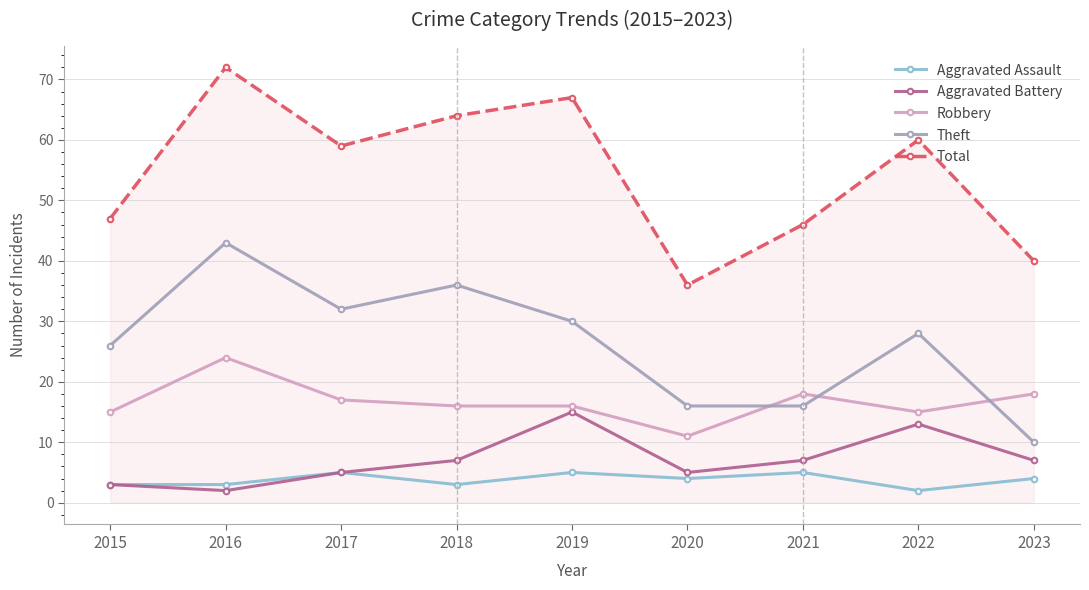

Reading left to right, what are all the values shown in this chart?

Aggravated Assault: 2015=3	2016=3	2017=5	2018=3	2019=5	2020=4	2021=5	2022=2	2023=4
Aggravated Battery: 2015=3	2016=2	2017=5	2018=7	2019=15	2020=5	2021=7	2022=13	2023=7
Robbery: 2015=15	2016=24	2017=17	2018=16	2019=16	2020=11	2021=18	2022=15	2023=18
Theft: 2015=26	2016=43	2017=32	2018=36	2019=30	2020=16	2021=16	2022=28	2023=10
Total: 2015=47	2016=72	2017=59	2018=64	2019=67	2020=36	2021=46	2022=60	2023=40